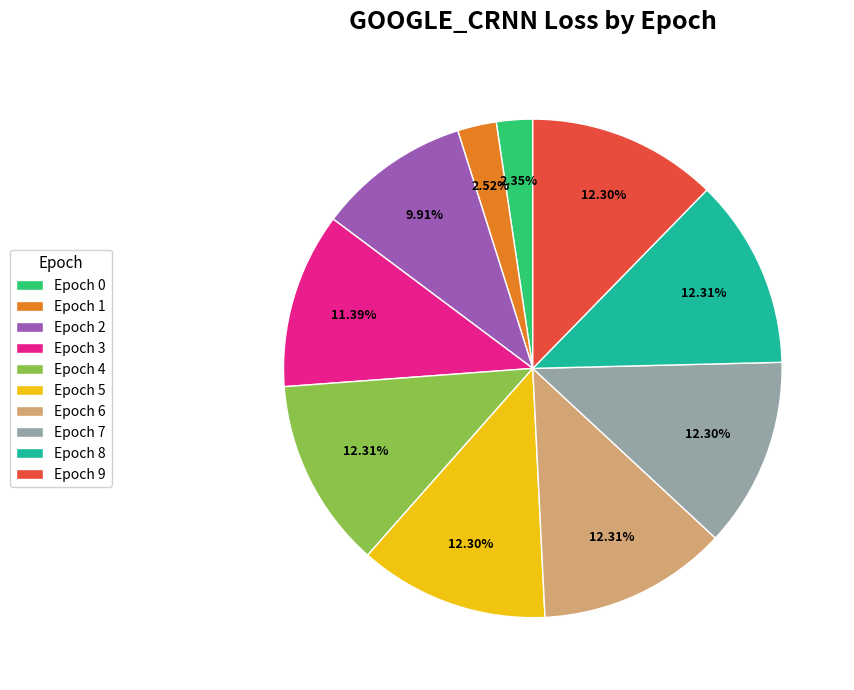

Combined, do Epoch 3 and Epoch 9 account for over 50%?

No